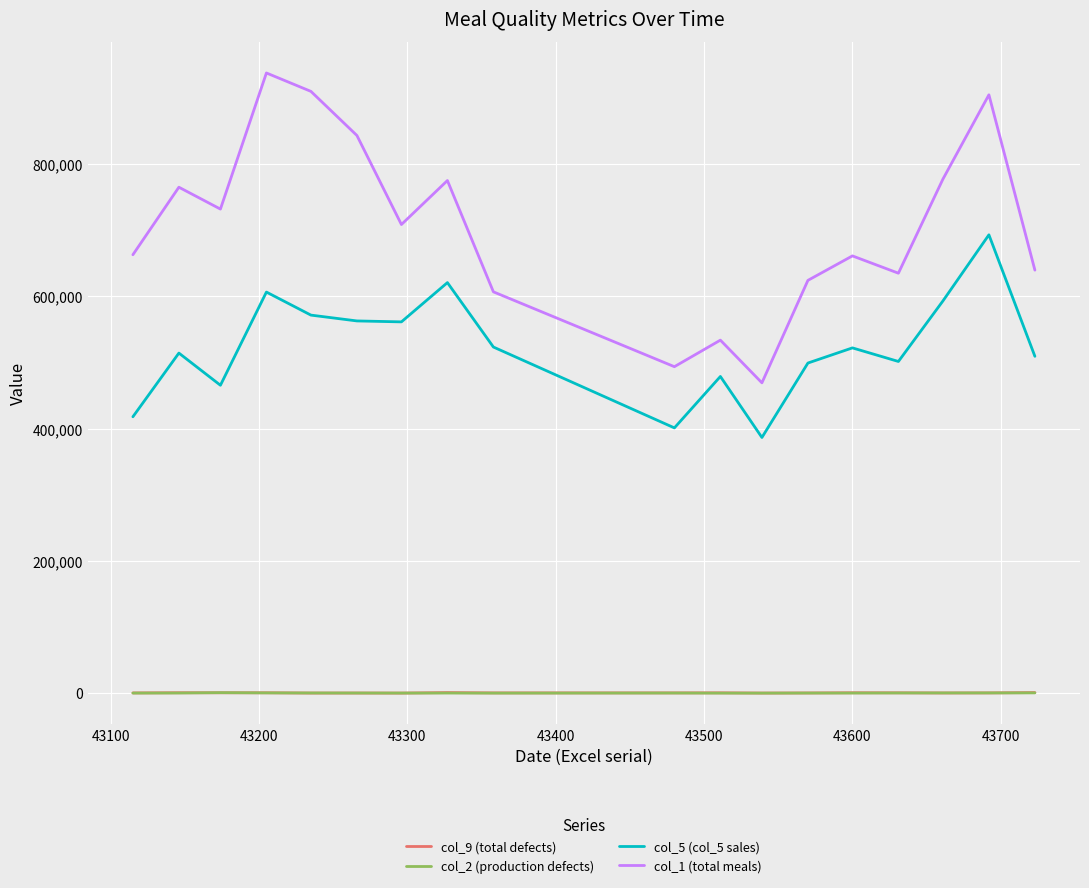

What is the maximum value shown in the chart?

937963